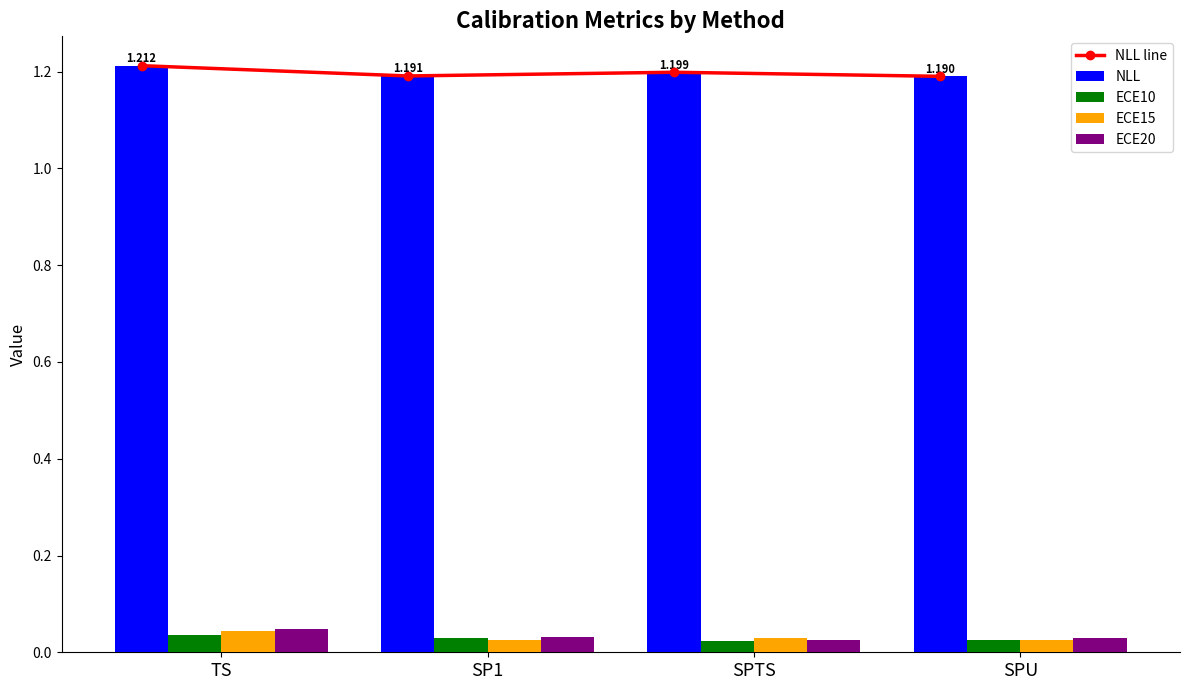

Reading right to left, extract all data points from this chart.

NLL line: 1.2	1.2	1.2	1.2
NLL: 1.2	1.2	1.2	1.2
ECE10: 0.0	0.0	0.0	0.0
ECE15: 0.0	0.0	0.0	0.0
ECE20: 0.0	0.0	0.0	0.0